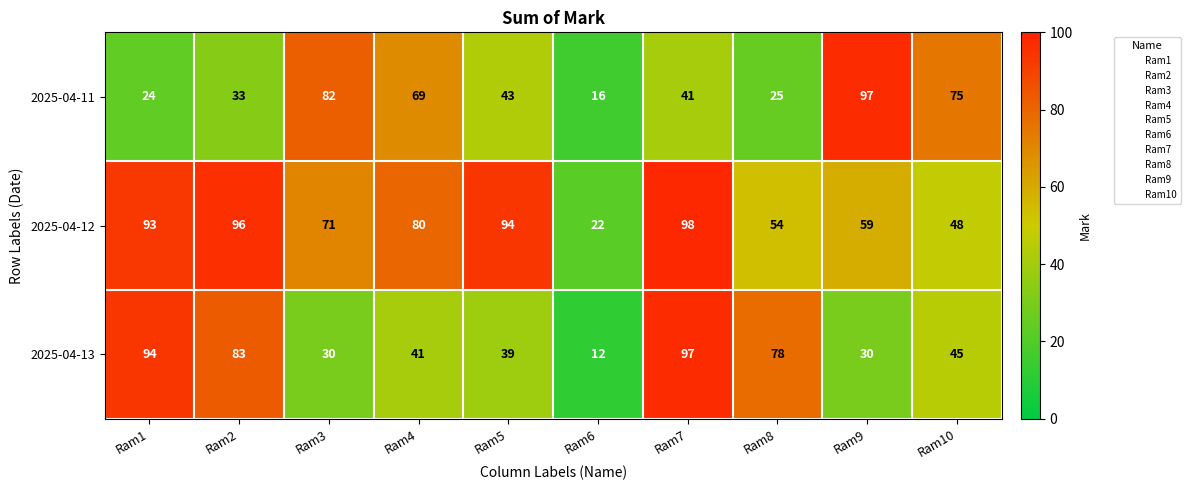

Rank the series by their average value, from highest to lowest.

2025-04-12, 2025-04-13, 2025-04-11